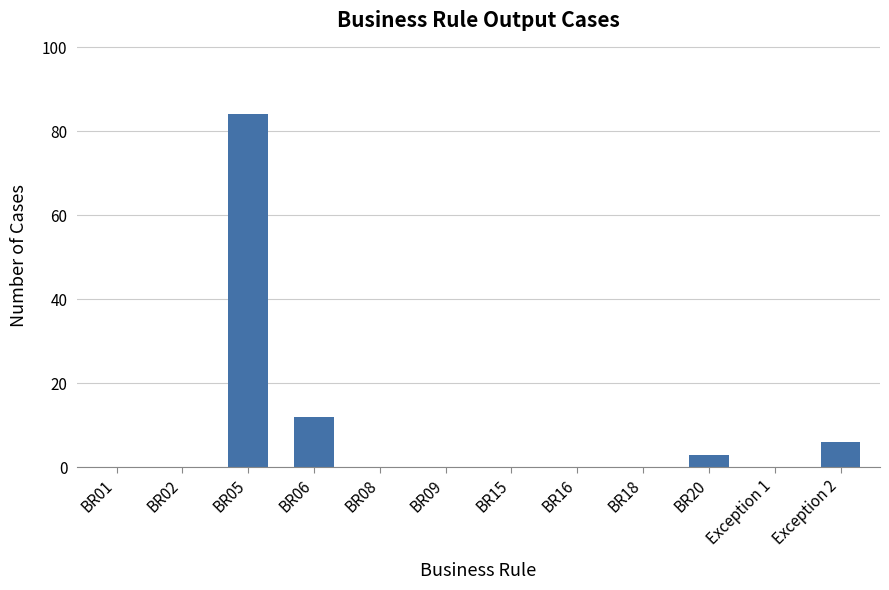

At which label is the value closest to 42?

BR06